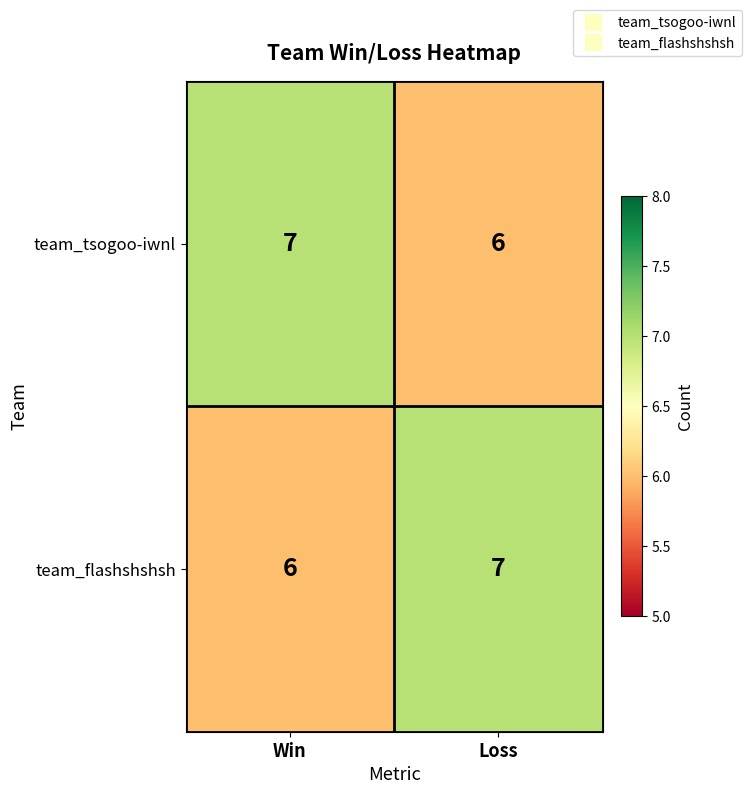

What is the minimum value shown in the chart?

6